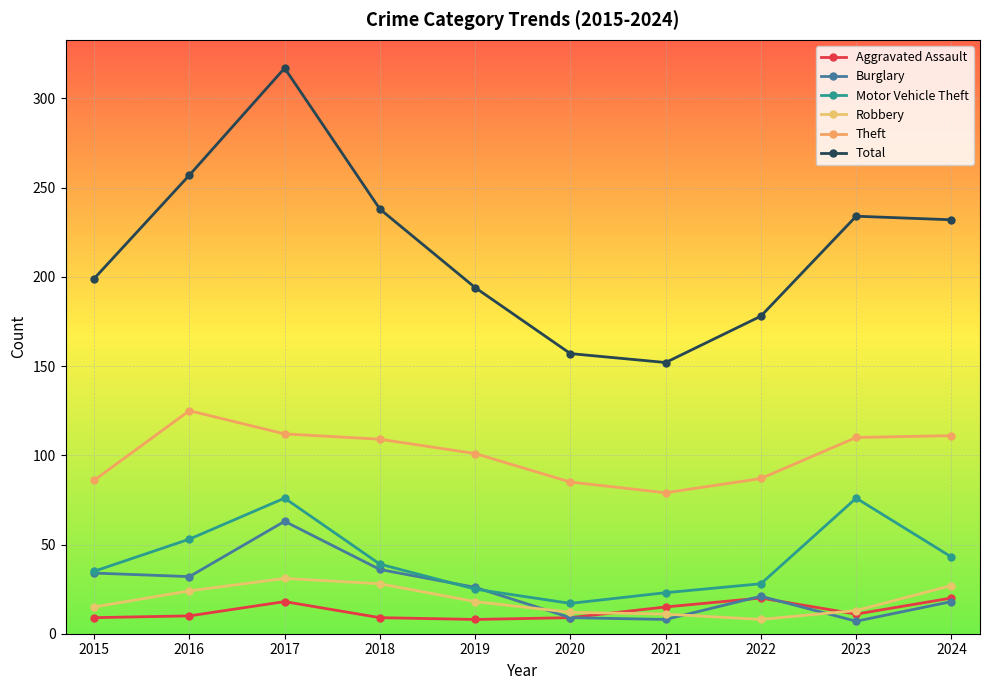

What is the value of the Total point at the 8th from the left?

178